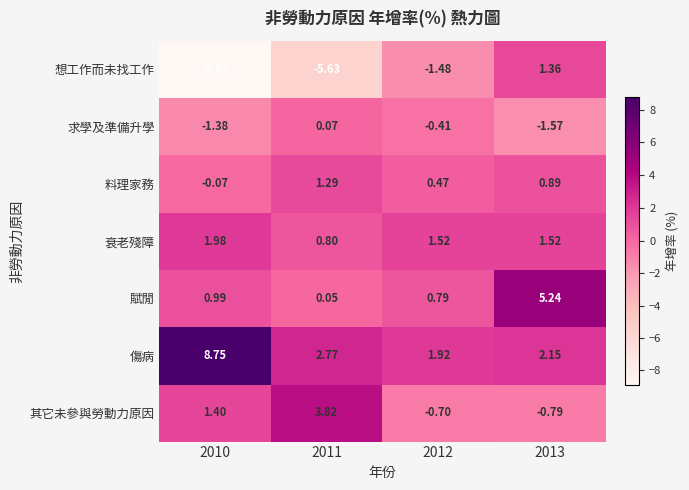

Which series has the widest spread of values?

想工作而未找工作